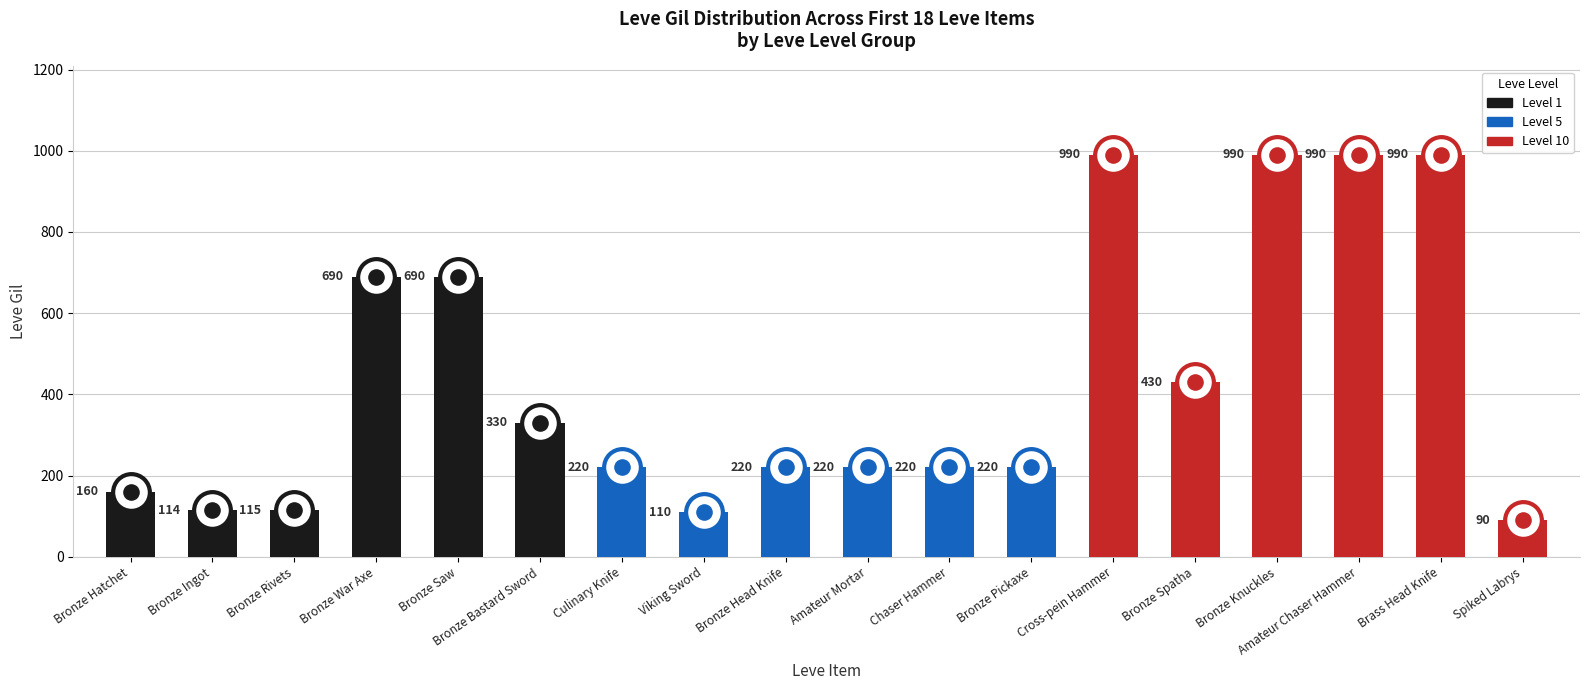

What is the change in value from Chaser Hammer to Brass Head Knife?

+770